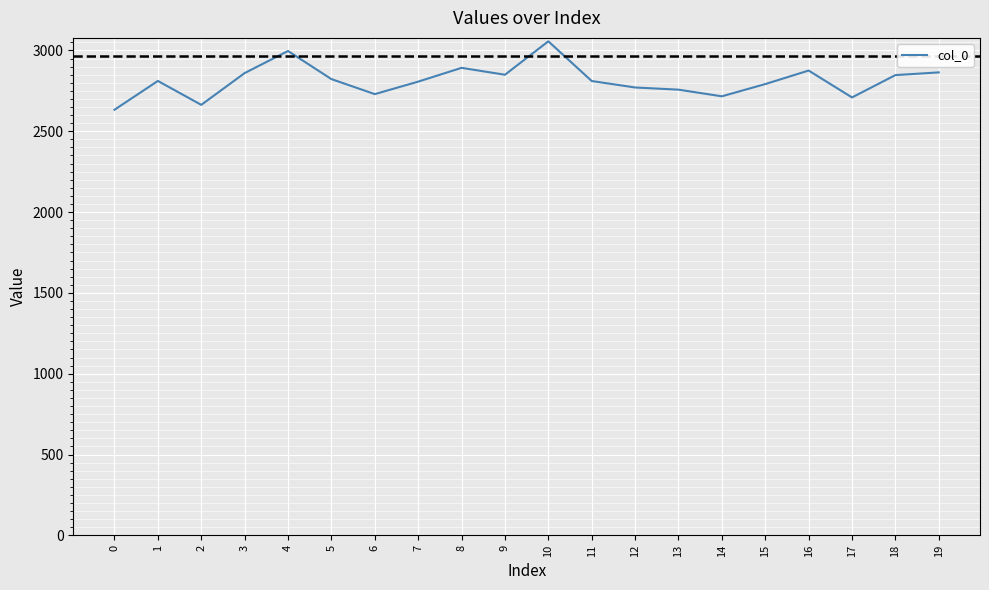

What is the minimum value shown in the chart?

2633.0